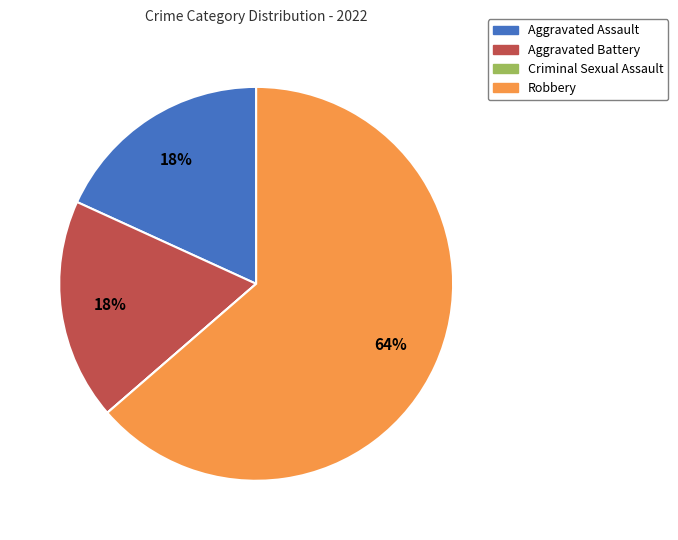

The Aggravated Assault slice represents 18% of the pie. True or false?

True